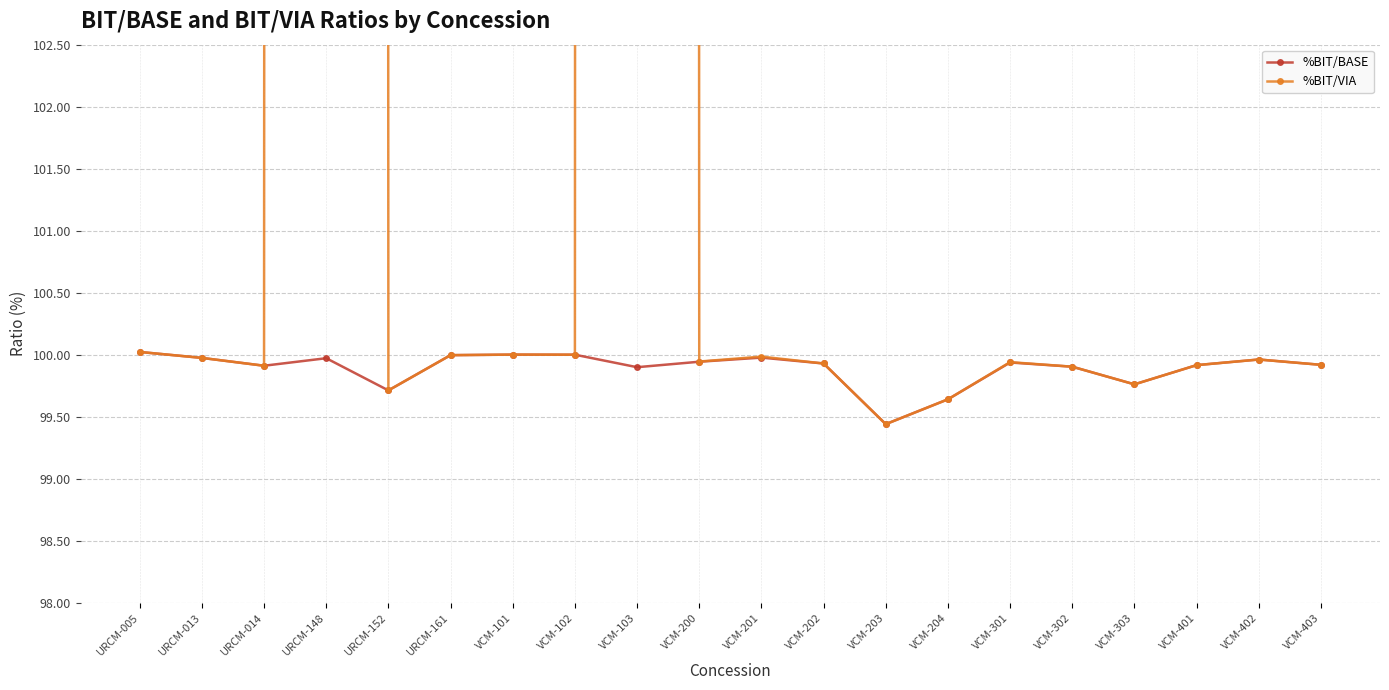

What is the label of the 2nd point from the right?

VCM-402